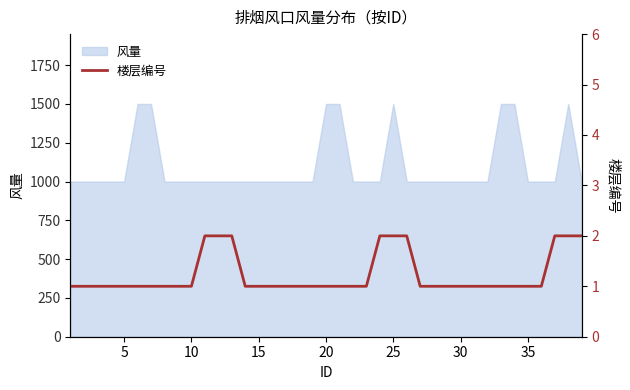

The value of 风量 at 15 is 1000. True or false?

True